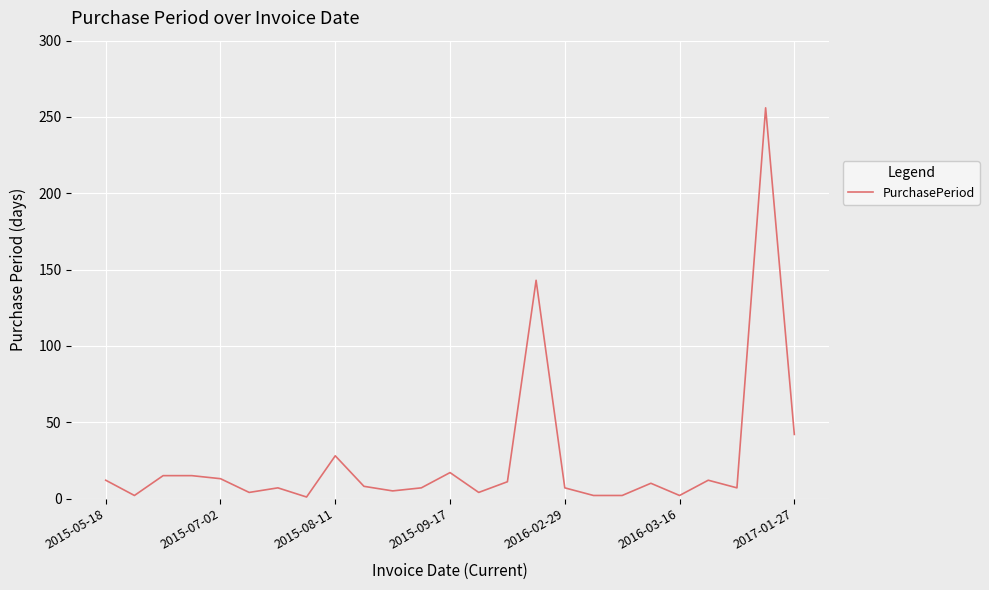

What is the maximum value shown in the chart?

256